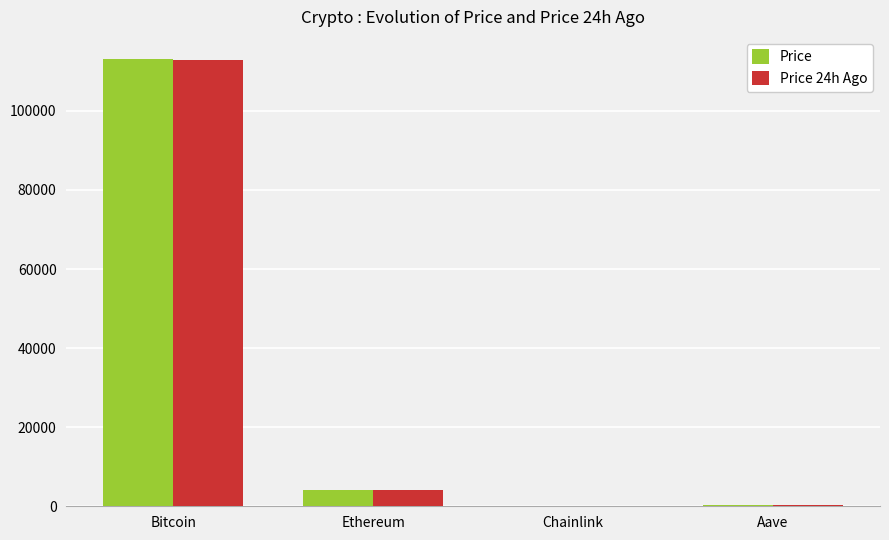

Is it true that Price 24h Ago equals 59339.7 at Bitcoin?

False